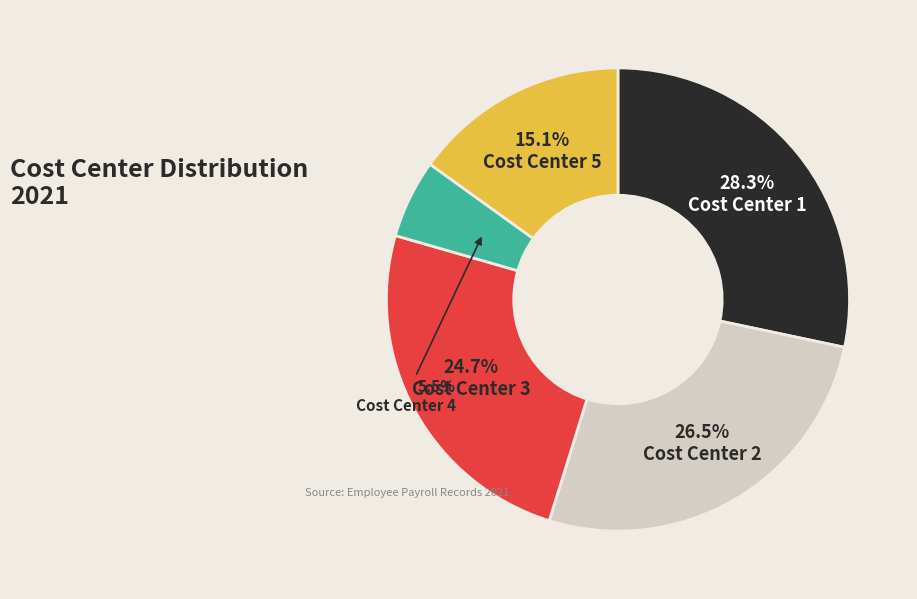

Is Cost Center 1 the majority of the pie?

No